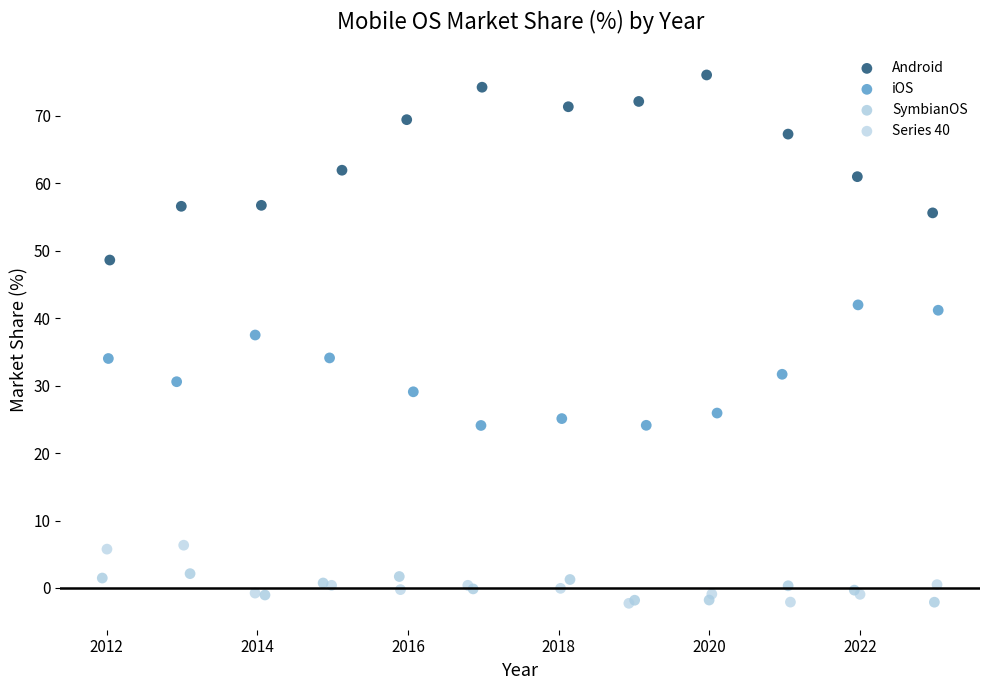

Which series reaches the maximum Y coordinate?

Android